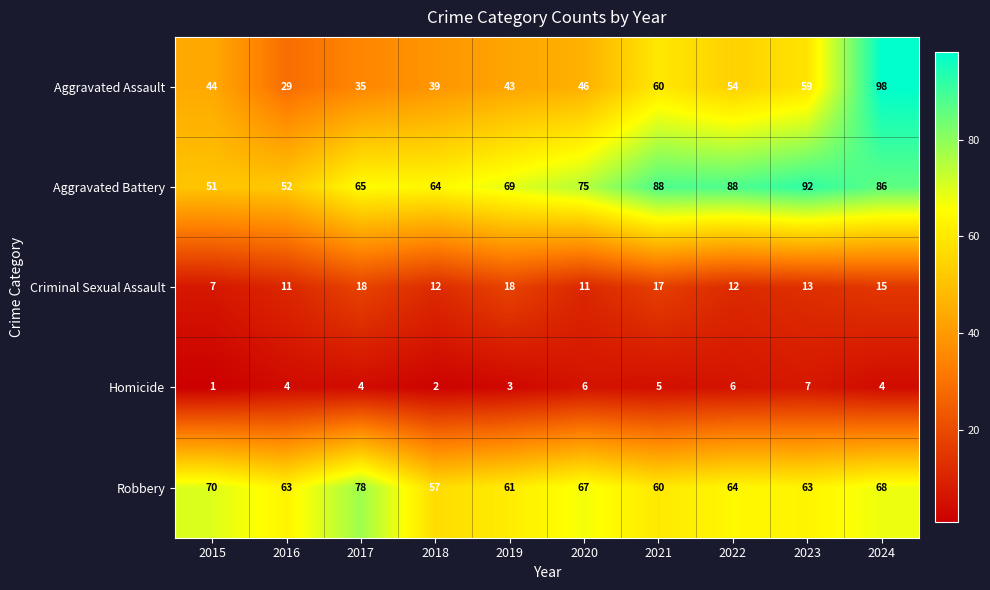

At which category is the sum across all series the highest?

2024